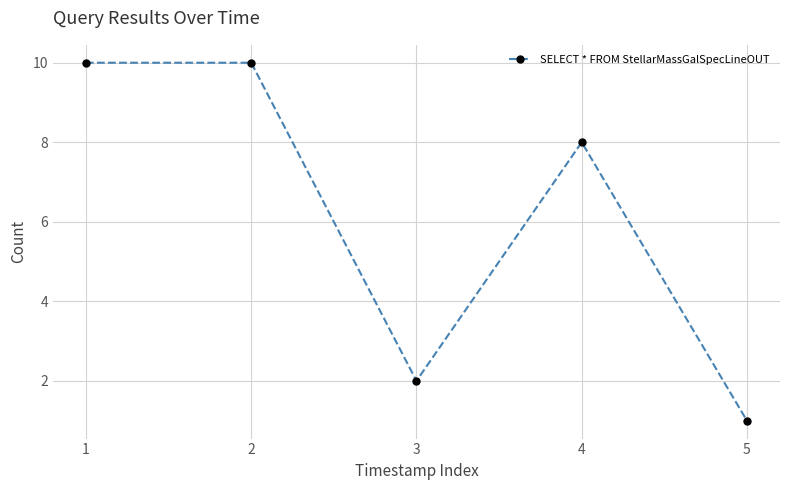

Reading left to right, what are all the values shown in this chart?

1=10	2=10	3=2	4=8	5=1